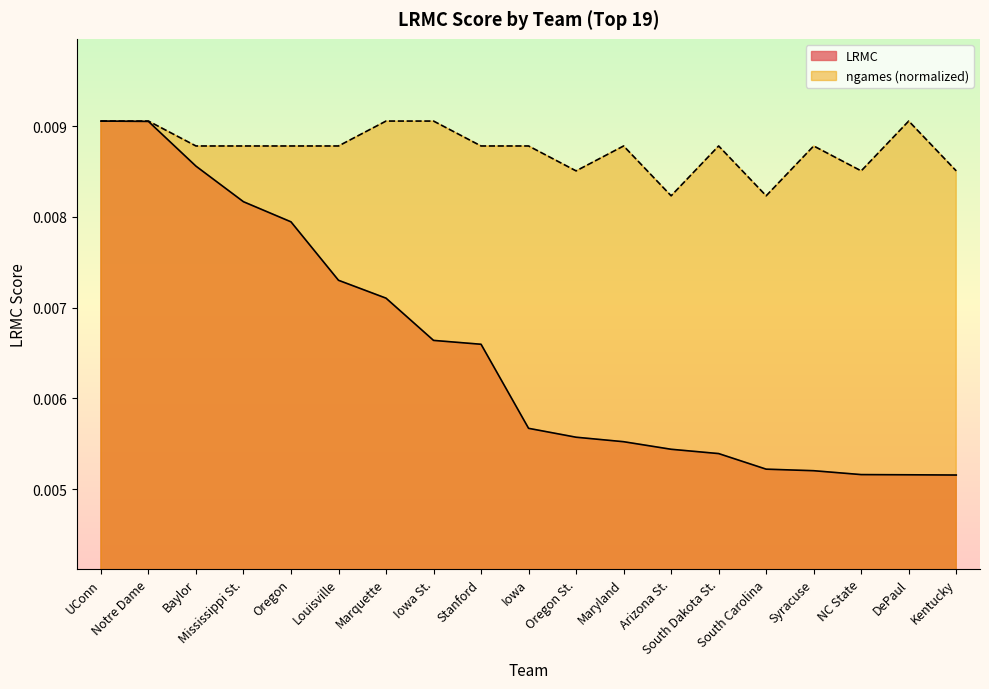

List the series in order of their overall mean, highest first.

ngames (normalized), LRMC